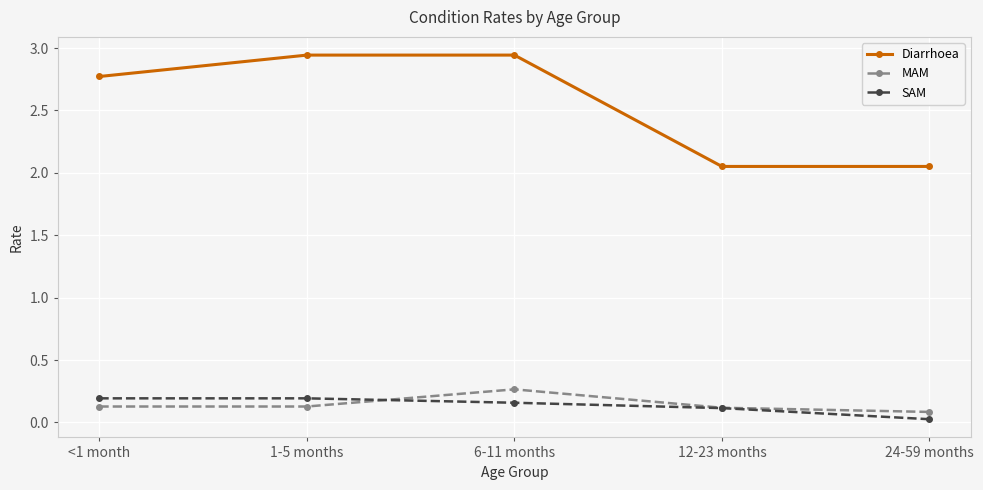

Which category has the lowest value across all series?

24-59 months